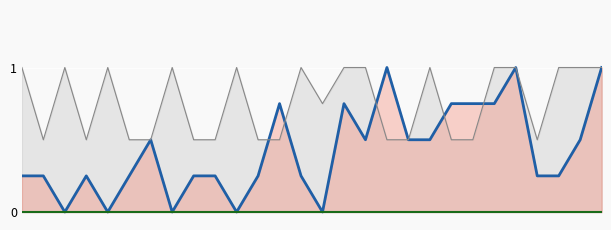

How many lines are shown in the chart?

2